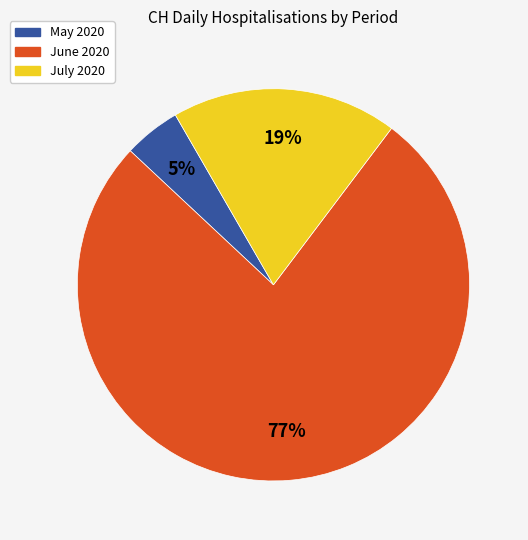

Is there a majority slice in this chart?

Yes